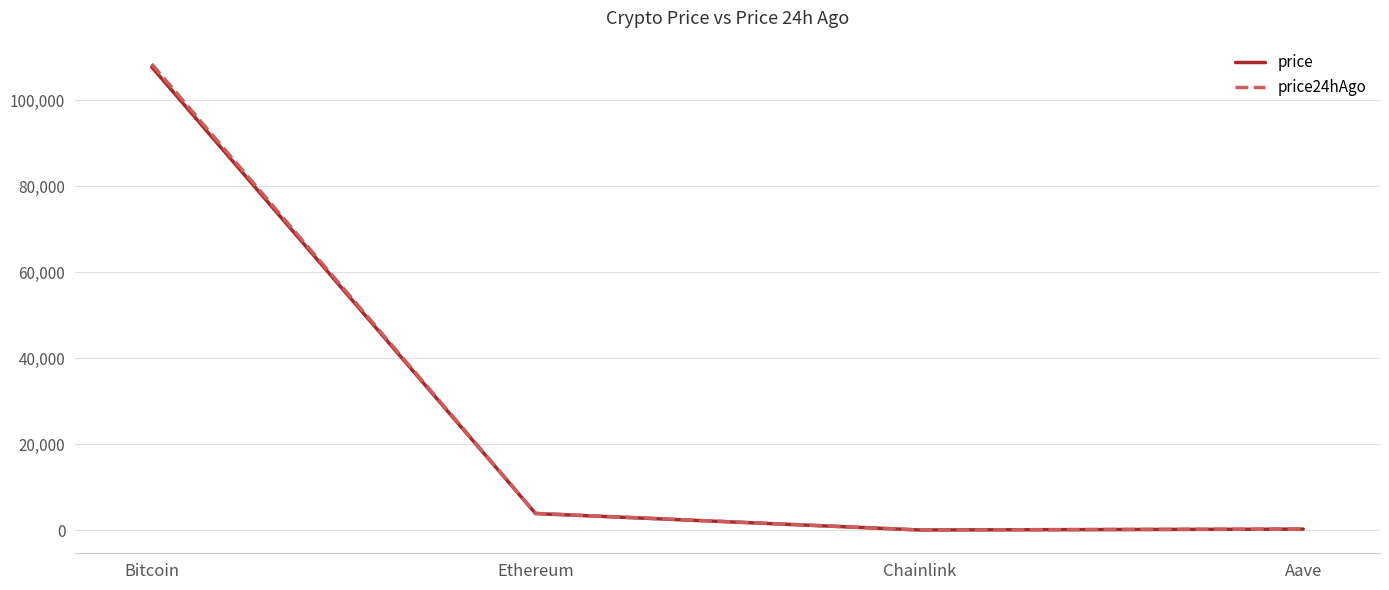

True or false: price24hAgo and price intersect in this chart.

False